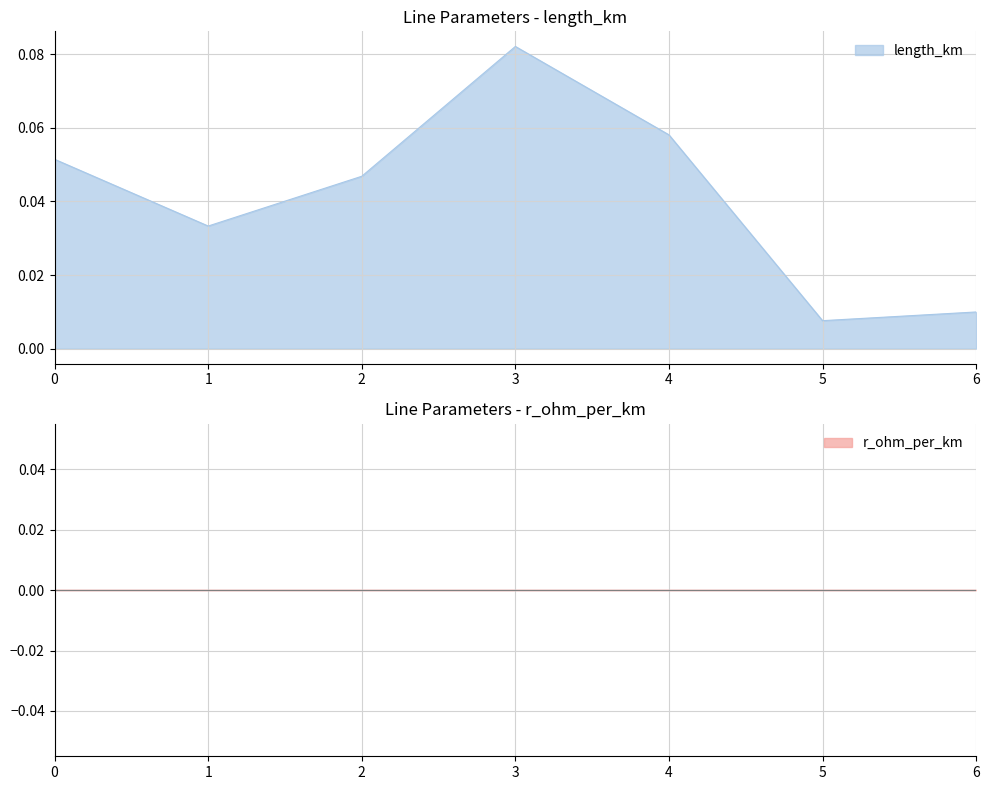

What is the sum of the values at 0 and 6?

0.1